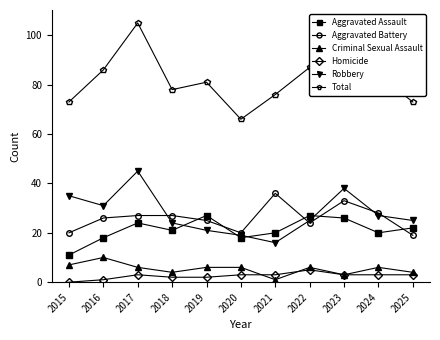

True or false: Robbery and Total intersect in this chart.

False